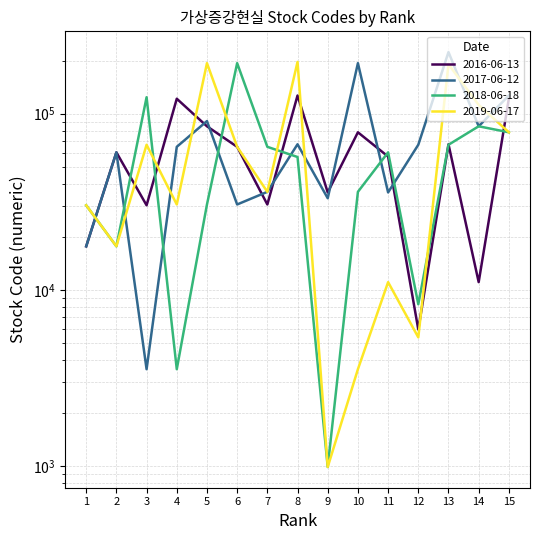

Which category has the highest value across all series?

13